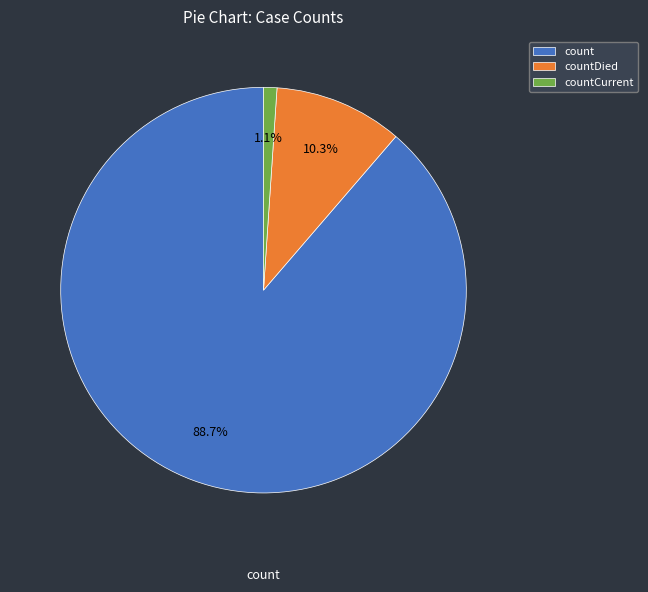

Rank the categories by value from highest to lowest.

count, countDied, countCurrent